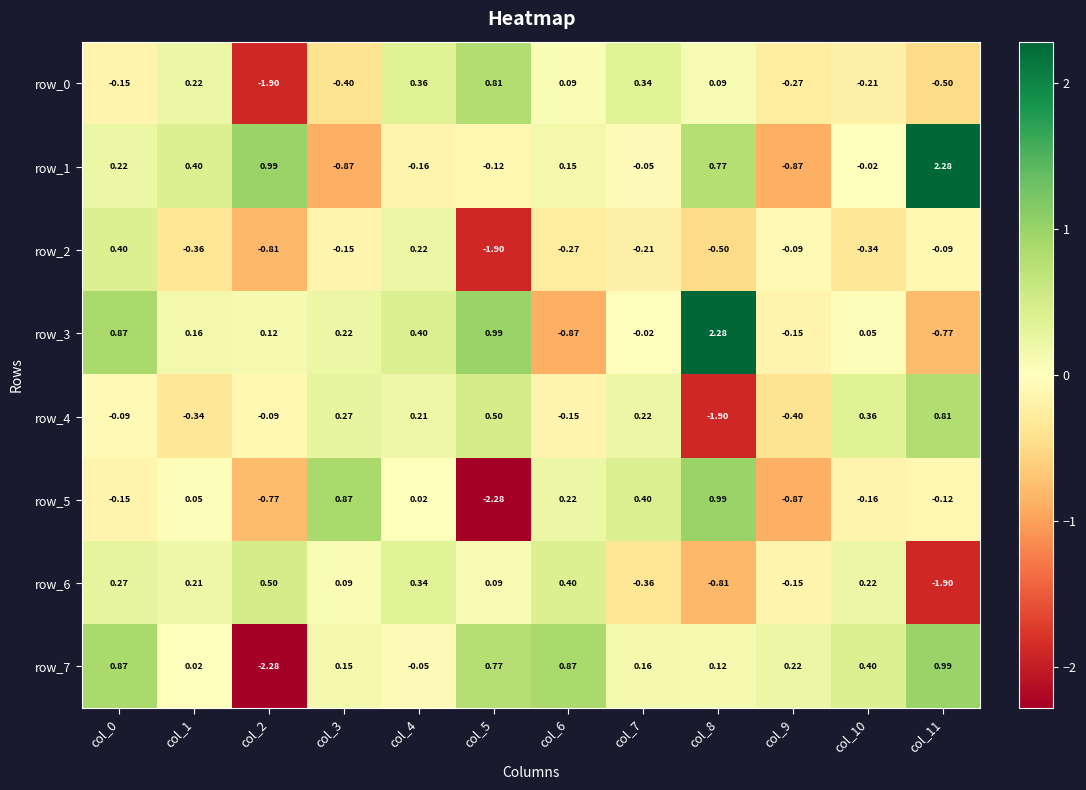

Is the value of row_3 at col_1 greater than the value of row_5 at col_6?

No